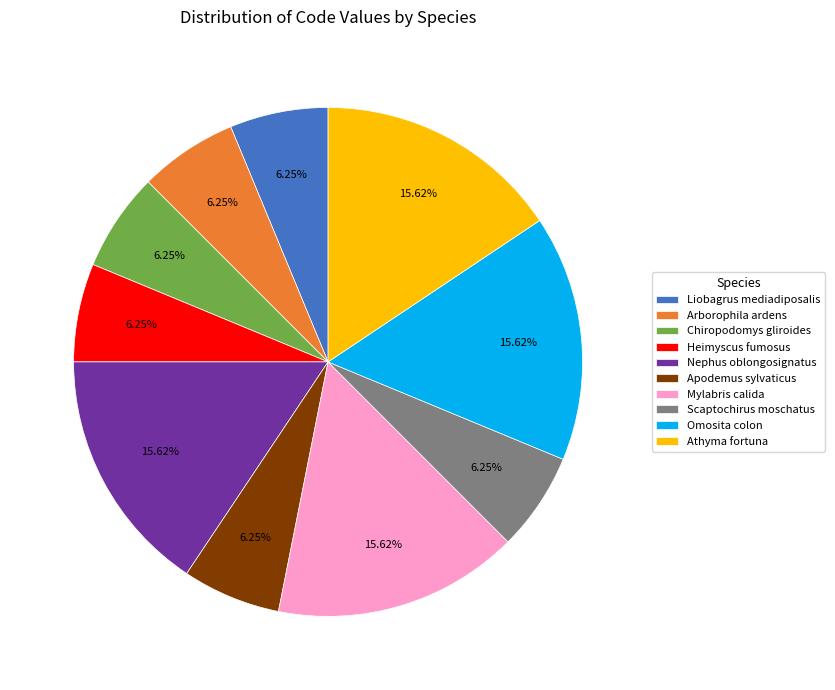

How many segments does this pie chart have?

10